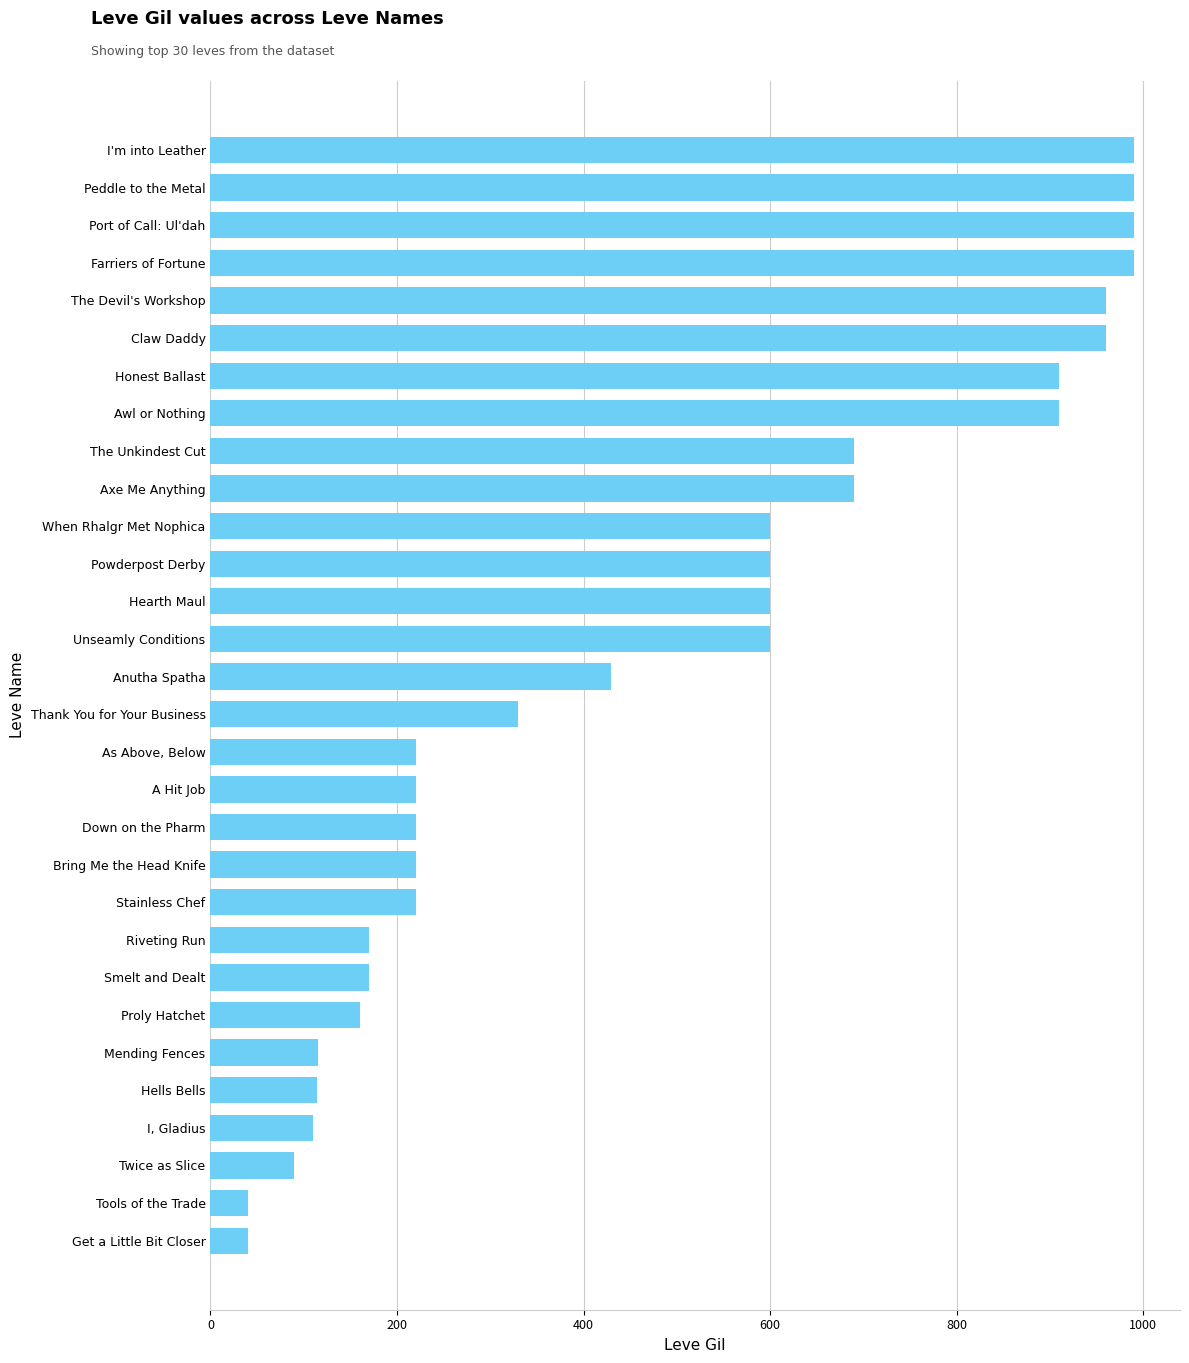

The value at The Devil's Workshop is 960. True or false?

True